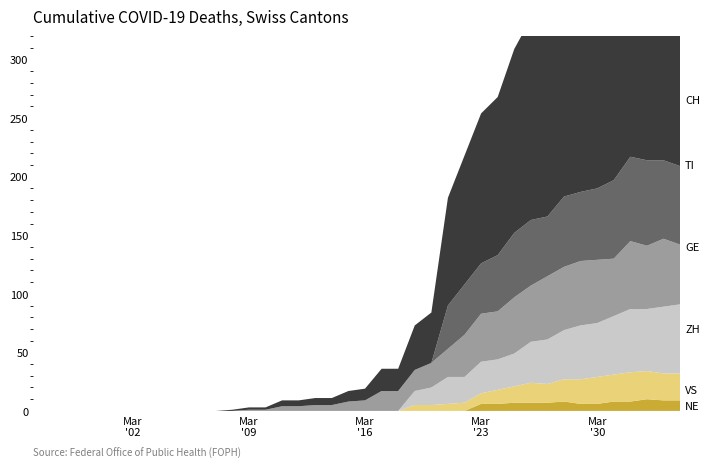

Reading left to right, transcribe all the data shown in this chart.

GE: 0	0	0	0	0	0	0	0	0	0	0	0	0	1	1	4	4	5	5	8	9	17	17	18	21	24	36	41	41	48	48	54	54	55	54	49	58	54	58	51
TI: 0	0	0	0	0	0	0	0	0	0	0	0	0	0	0	0	0	0	0	0	0	0	0	0	0	37	43	43	48	55	56	51	60	59	61	67	72	73	67	67
VS: 0	0	0	0	0	0	0	0	0	0	0	0	0	0	0	0	0	0	0	0	0	0	0	5	5	6	7	9	12	14	17	16	19	21	23	23	25	24	23	23
ZH: 0	0	0	0	0	0	0	0	0	0	0	0	0	0	0	0	0	0	0	0	0	0	0	12	15	23	22	27	26	28	35	38	42	46	46	50	54	53	57	59
NE: 0	0	0	0	0	0	0	0	0	0	0	0	0	0	0	0	0	0	0	0	0	0	0	0	0	0	0	6	6	7	7	7	8	6	6	8	8	10	9	9
CH: 0	0	0	0	0	0	0	0	0	0	0	0	1	2	2	5	5	6	6	9	10	19	19	38	43	92	110	128	135	157	172	176	206	211	246	256	282	279	284	280